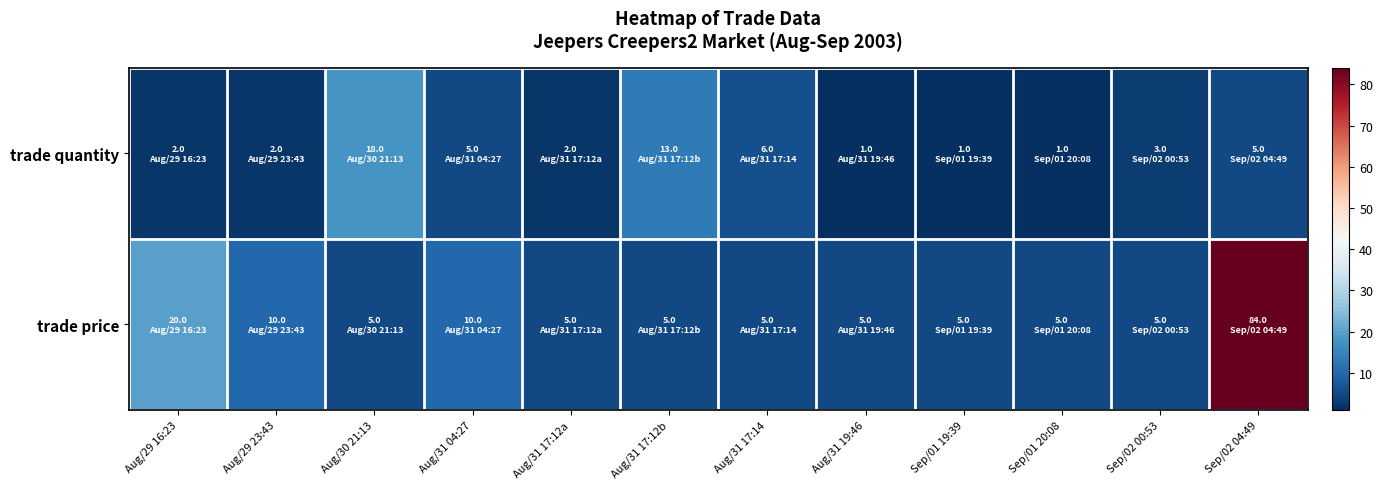

List the series in order of their overall mean, lowest first.

trade quantity, trade price